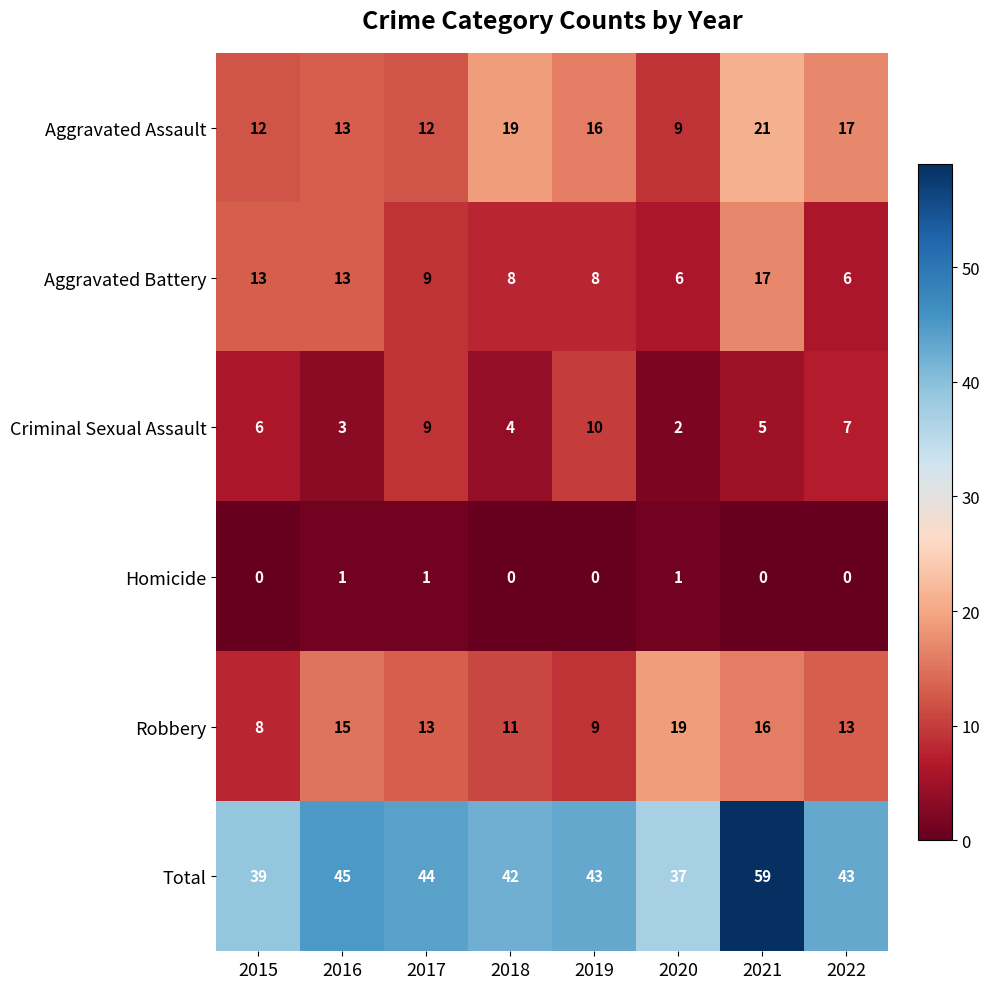

At which label does Aggravated Assault reach its peak?

2021